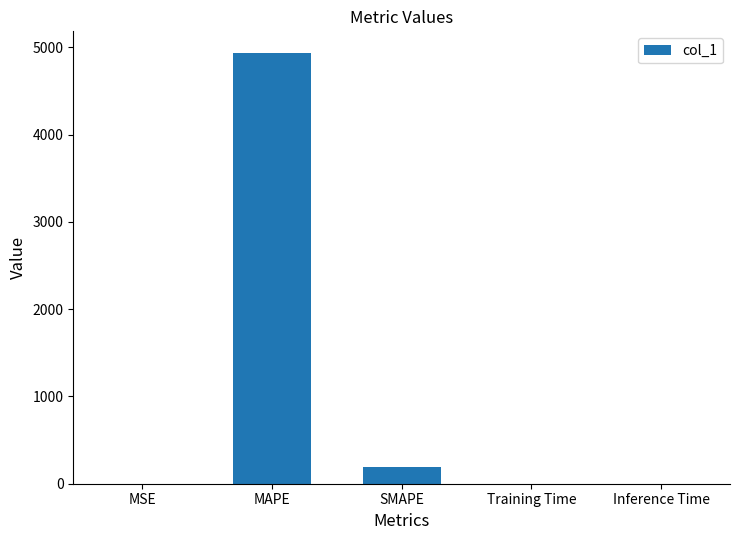

What is the change in value from MSE to Inference Time?

-0.2